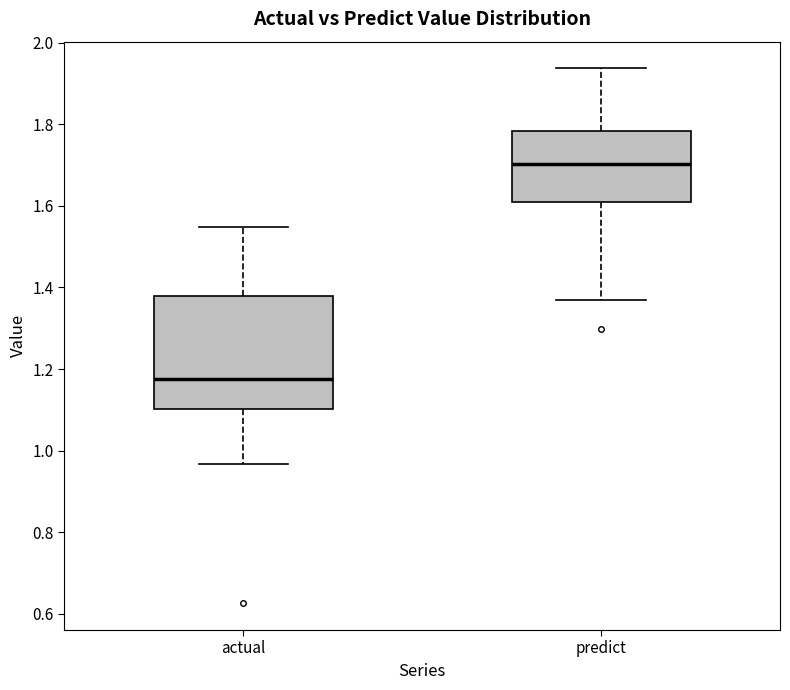

Where does the upper whisker of the box for actual end on the y-axis? The values are not printed on the chart, so give them approximately, as read against the axis.

1.54